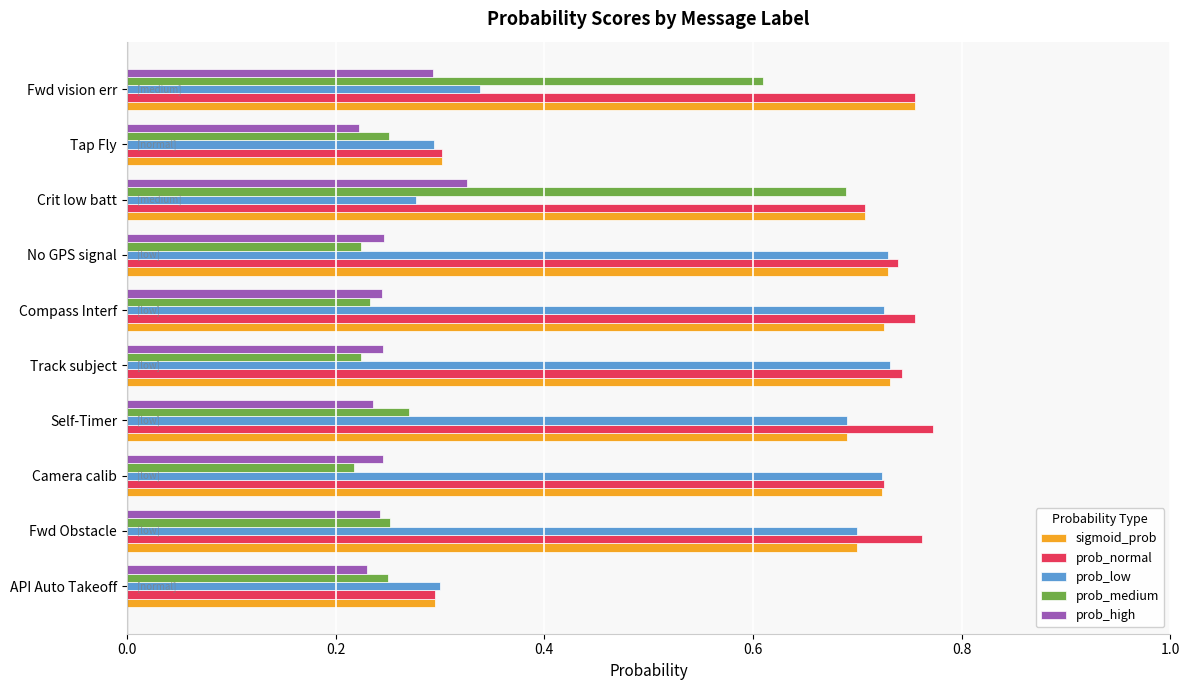

What is the average value of the sigmoid_prob series?

0.6